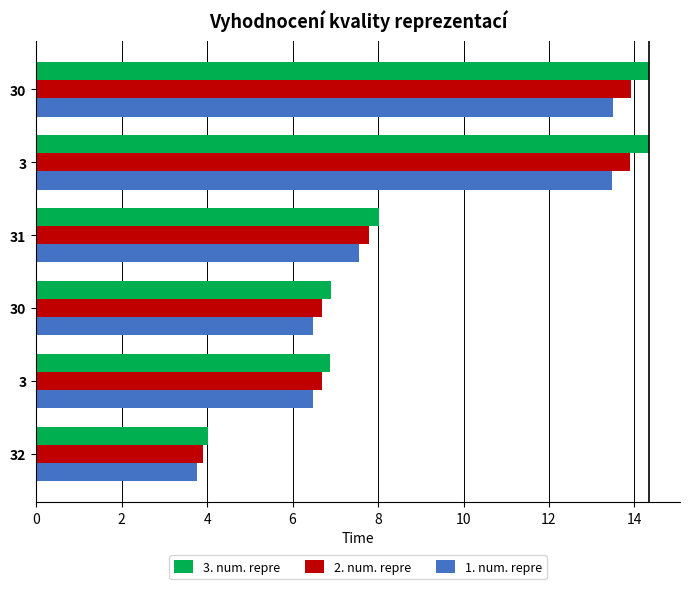

Reading left to right, extract all data points from this chart.

3. num. repre: 4.0	6.9	6.9	8.0	14.3	14.3
2. num. repre: 3.9	6.7	6.7	7.8	13.9	13.9
1. num. repre: 3.8	6.5	6.5	7.5	13.5	13.5